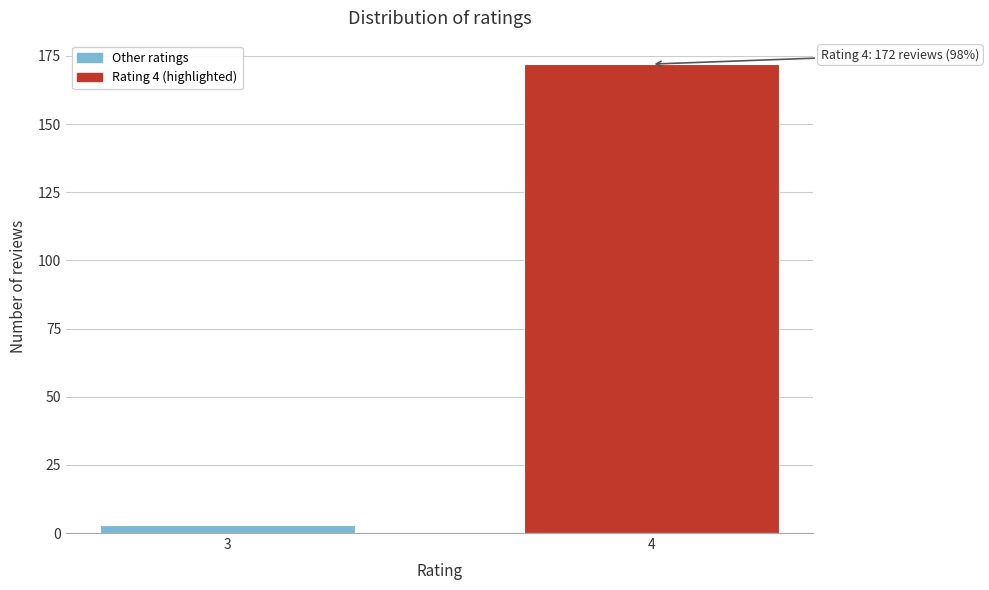

Reading right to left, list all the values displayed in this chart.

4=172	3=3